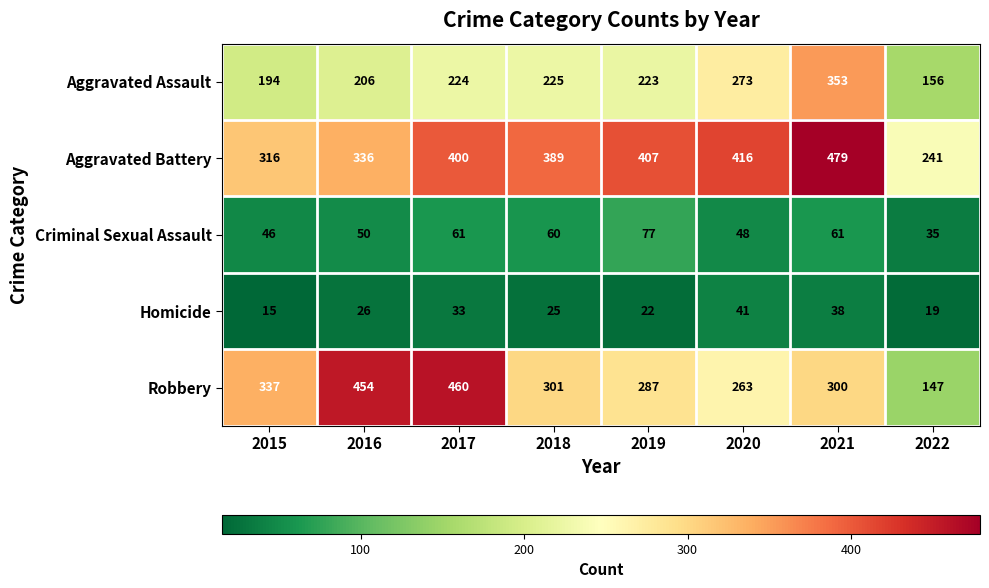

What is the average value of the Aggravated Battery series?

373